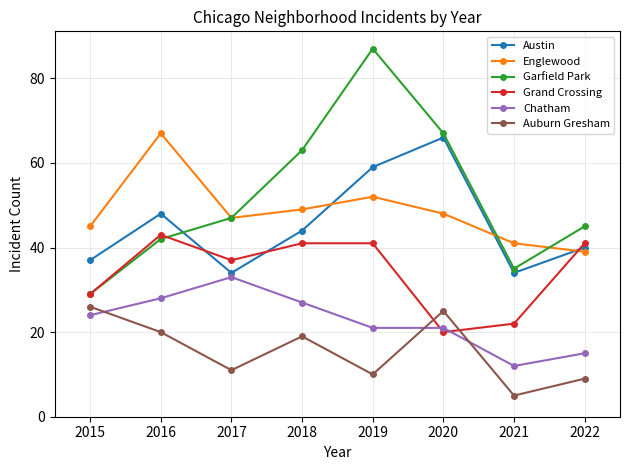

In Englewood, how many points are lower than both neighbors (excluding endpoints)?

1